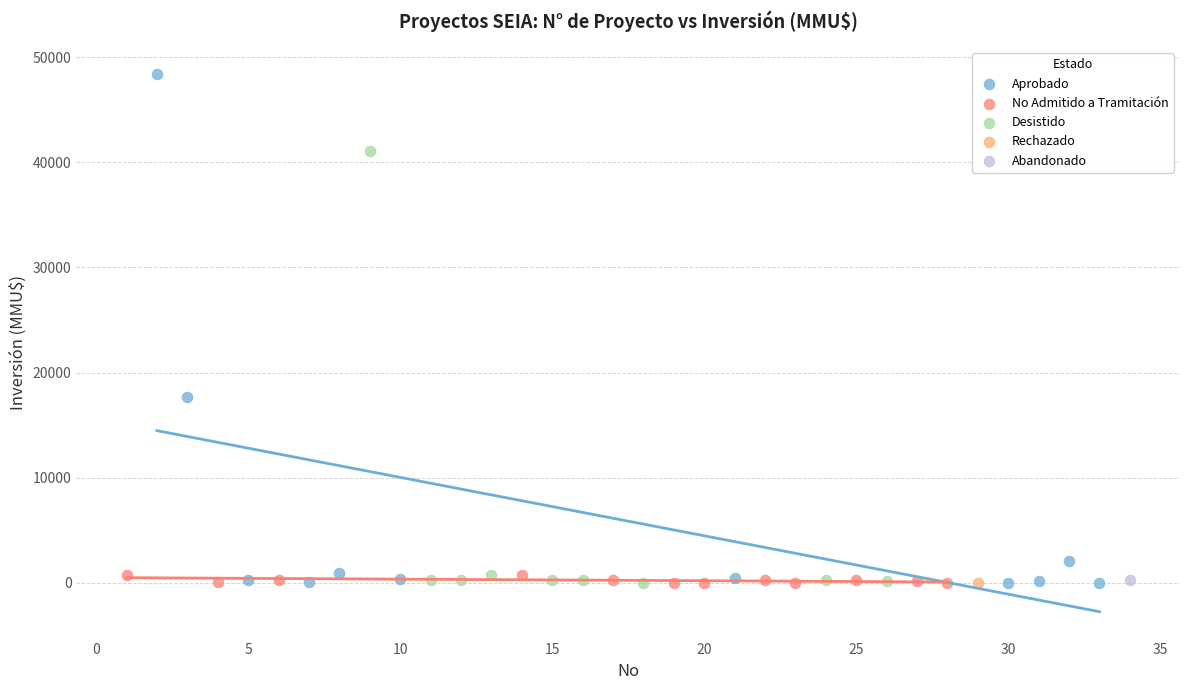

What are all the series names shown in the legend?

Aprobado, No Admitido a Tramitación, Desistido, Rechazado, Abandonado